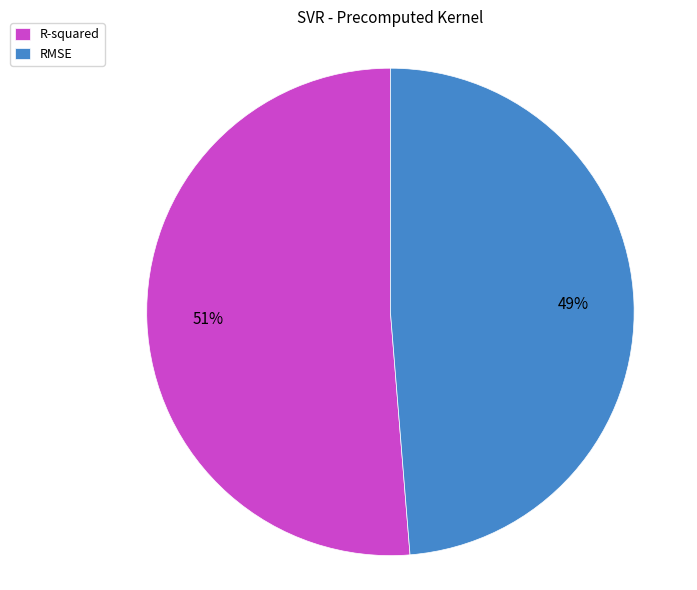

Is the sum of RMSE and R-squared greater than half?

Yes